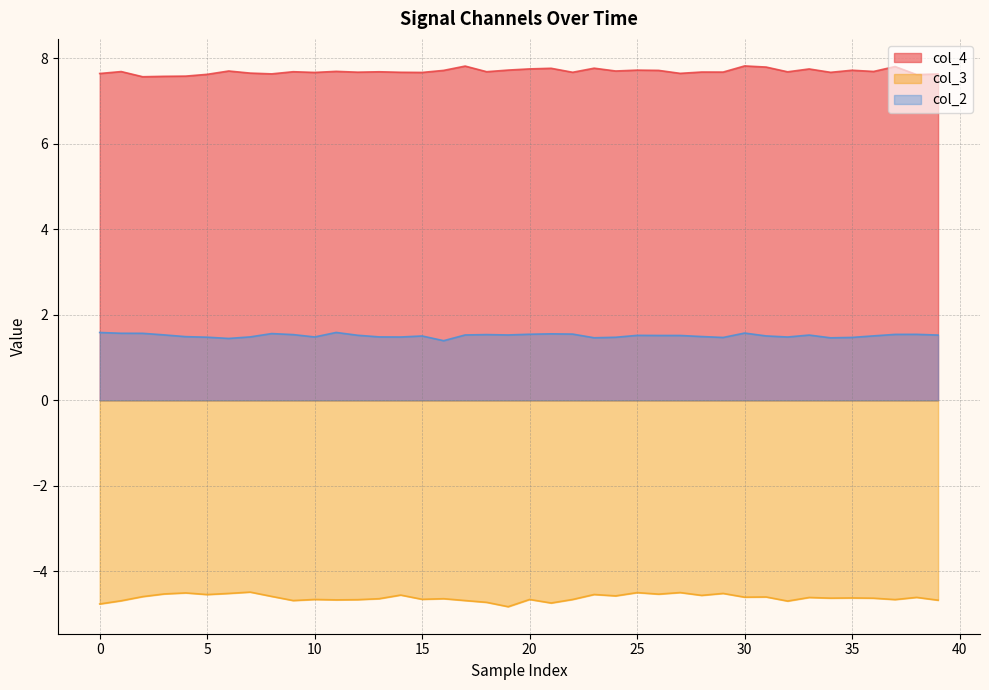

What is the minimum value shown in the chart?

-4.8